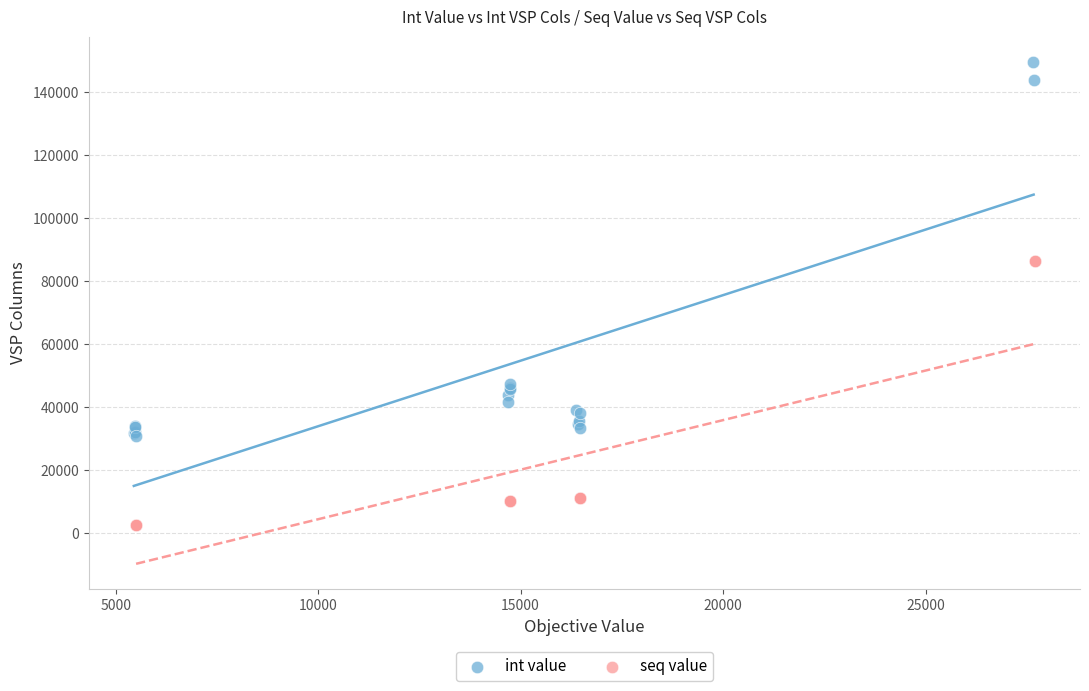

Which series contains the lowest Y value?

seq value